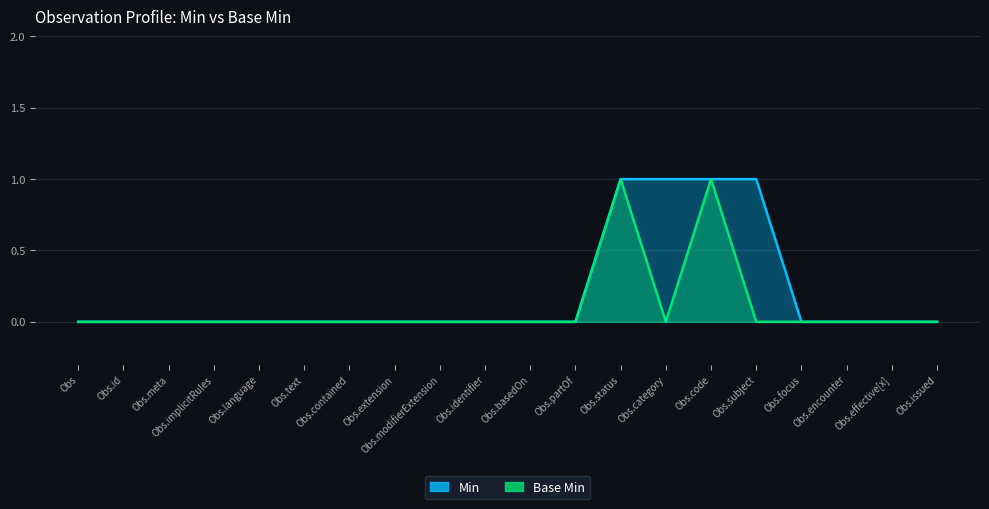

At how many categories does at least one series exceed 0?

4